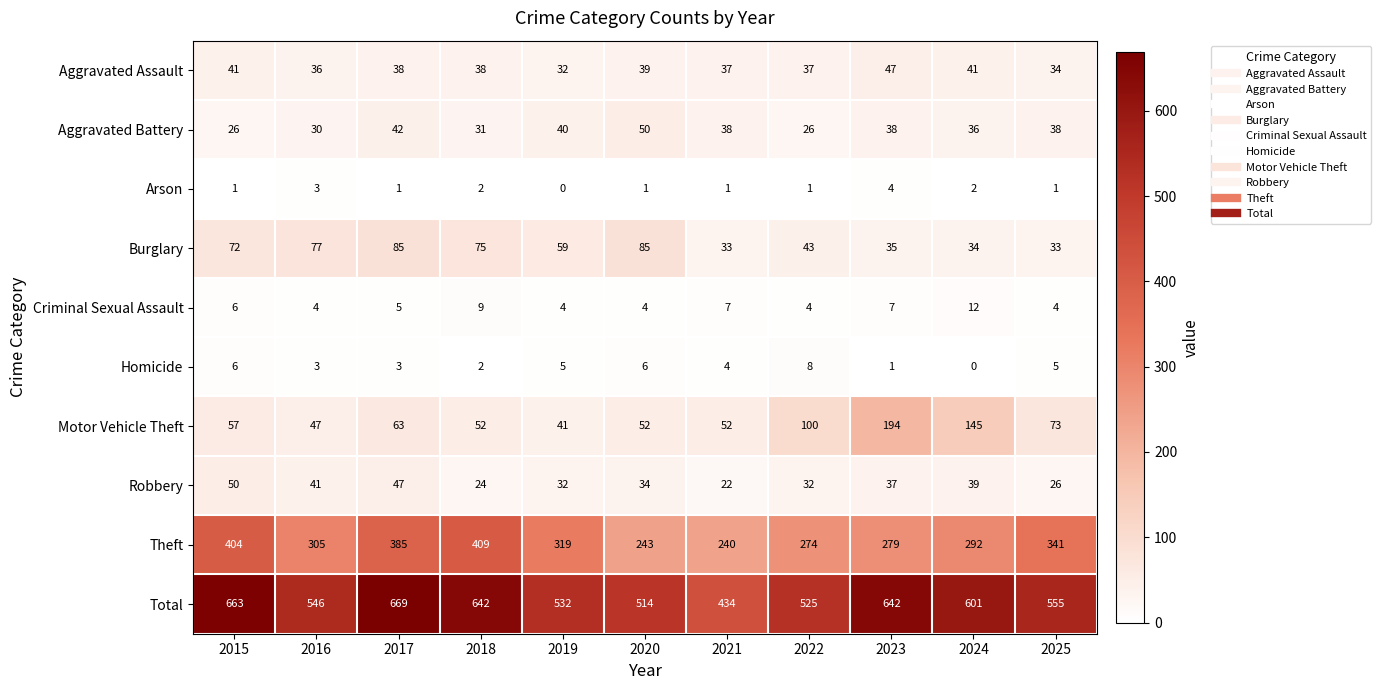

At which category is the sum across all series the highest?

2017